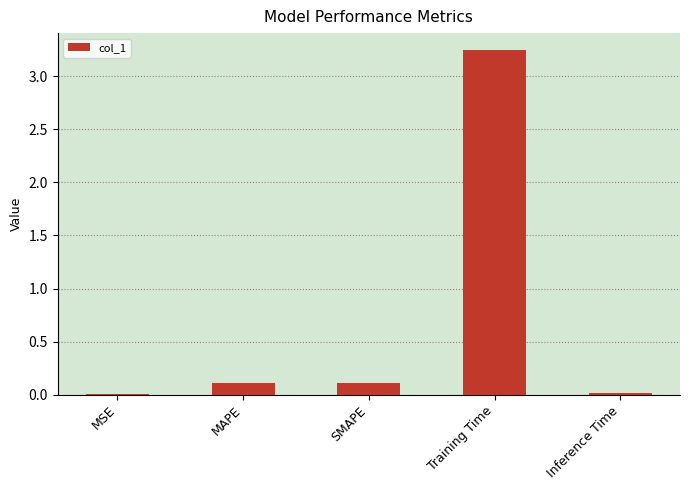

Between Training Time and MAPE, which is larger?

Training Time